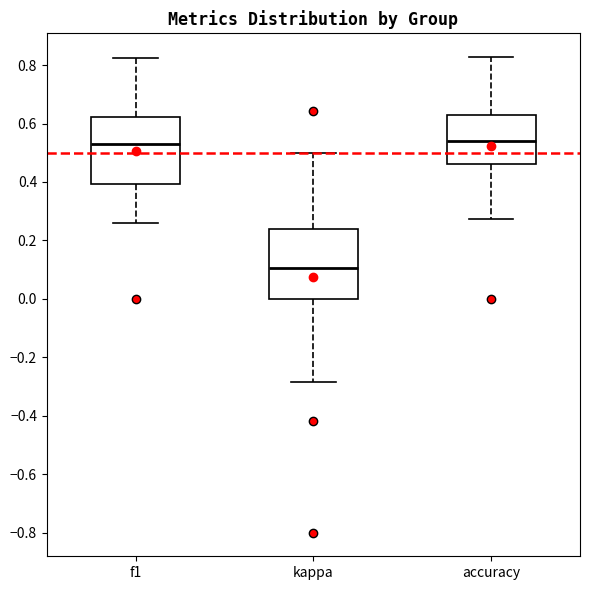

Which box has the lowest median line?

kappa